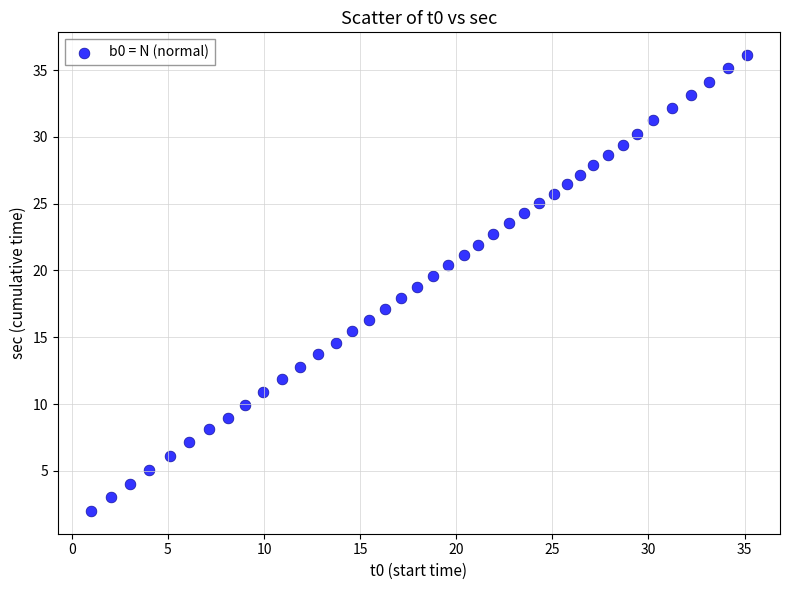

What is the range of X values (max minus min)?

34.2